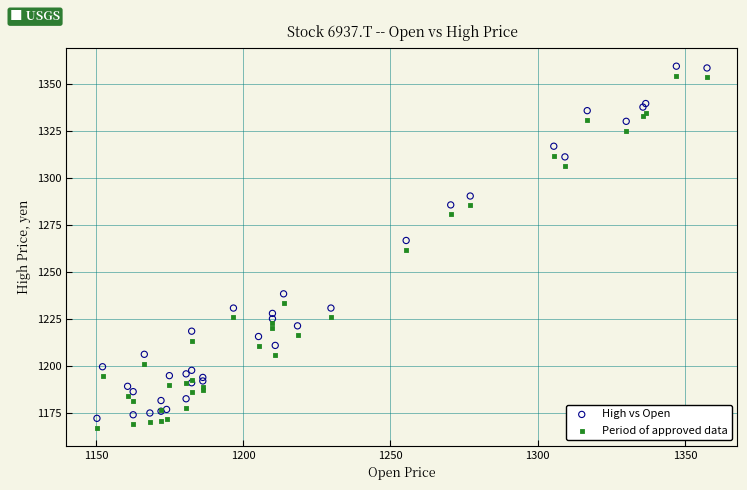

What is the X range (max minus min) for the scatter plot?

207.2